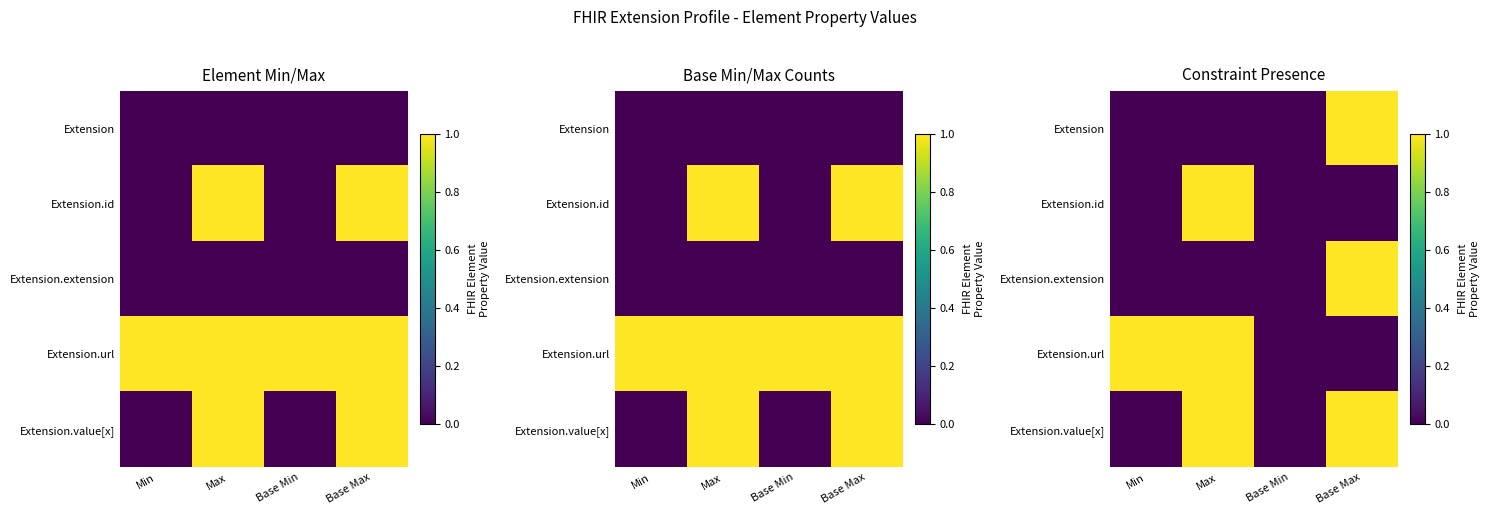

The Extension series shows 0 at Max. True or false?

True